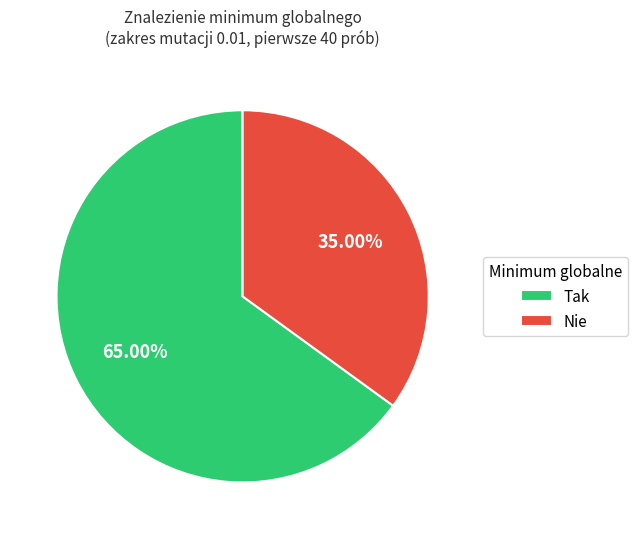

The Nie slice represents 24% of the pie. True or false?

False